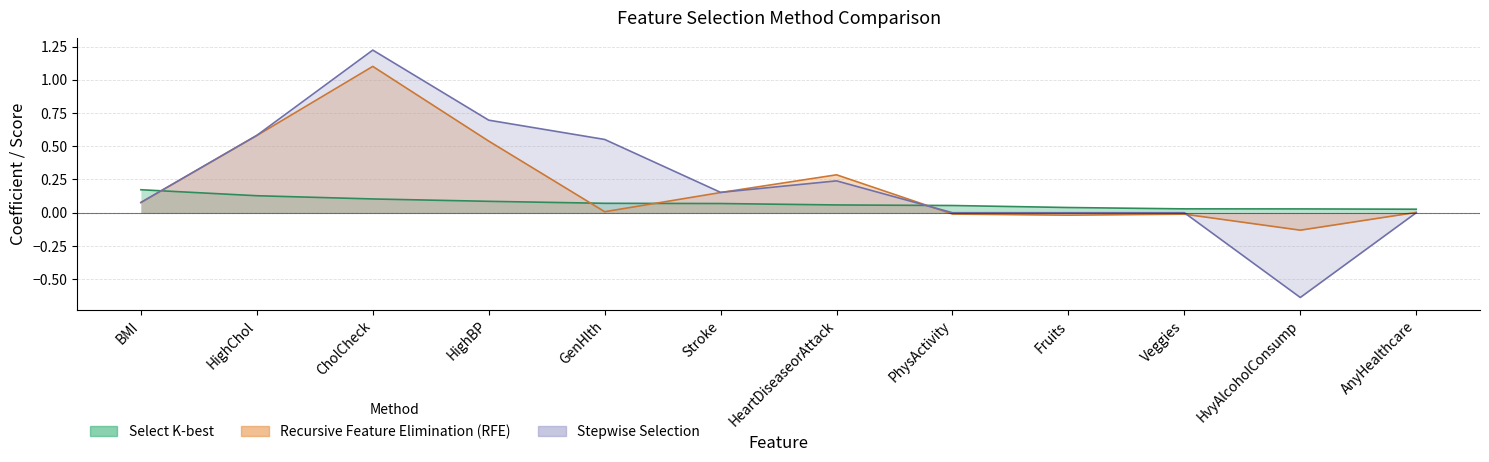

Is the value of Recursive Feature Elimination (RFE) at HvyAlcoholConsump greater than the value of Select K-best at BMI?

No